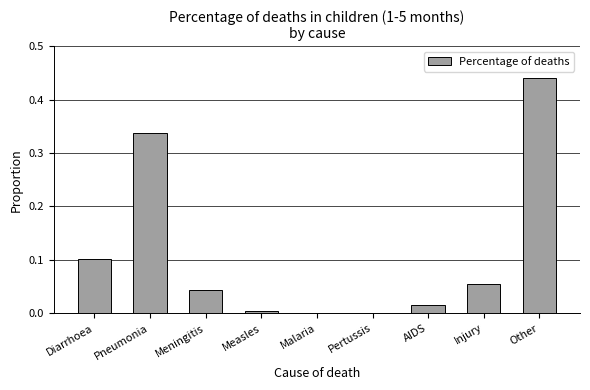

Which has a higher value, Pertussis or Diarrhoea?

Diarrhoea